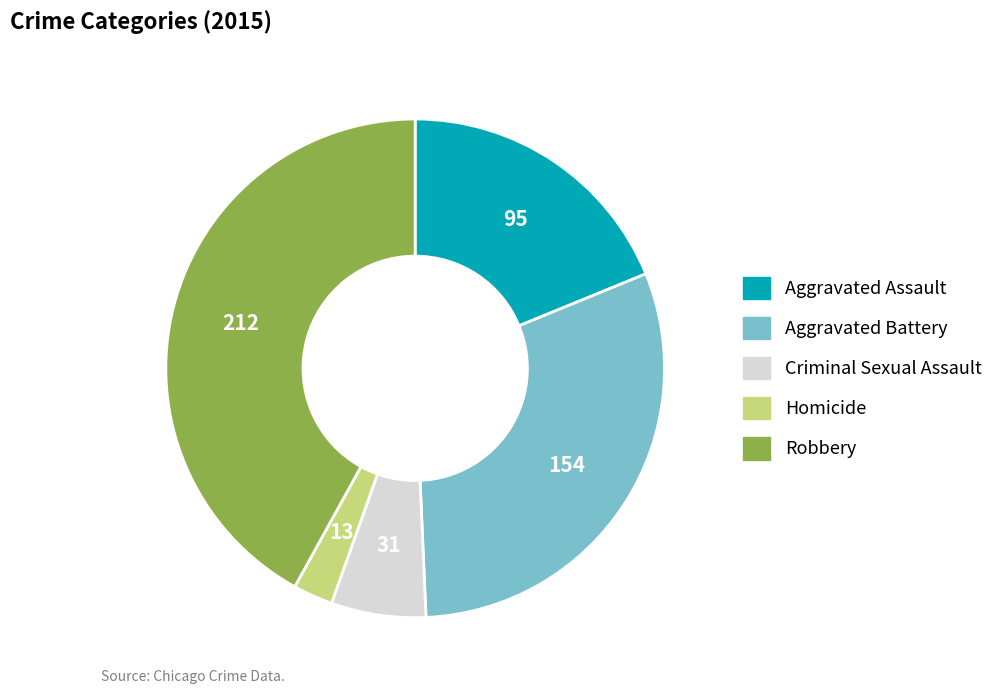

Which category has the smallest portion of the pie?

Homicide